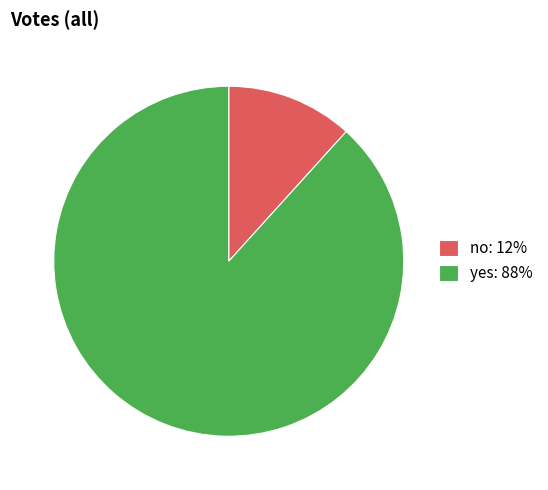

Does yes: 88% account for over 50% of the chart?

Yes